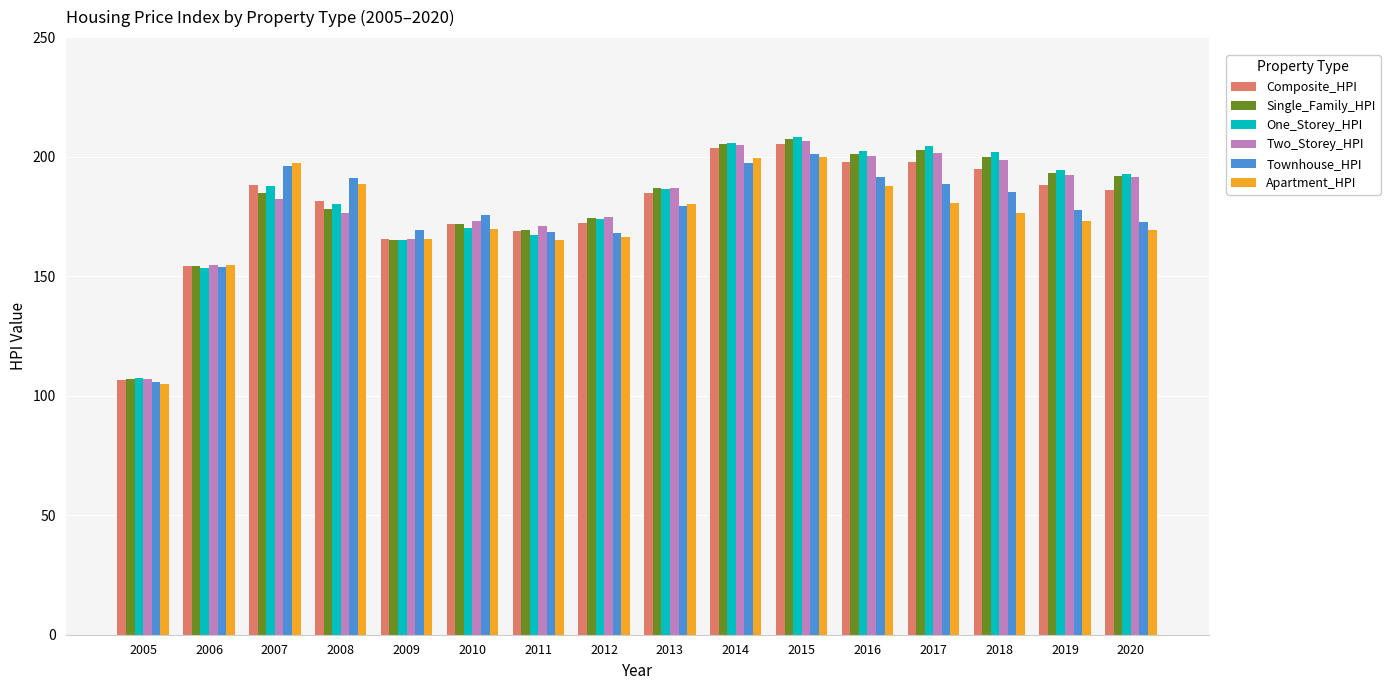

Between 2011 and 2013, which series saw the biggest shift?

One_Storey_HPI